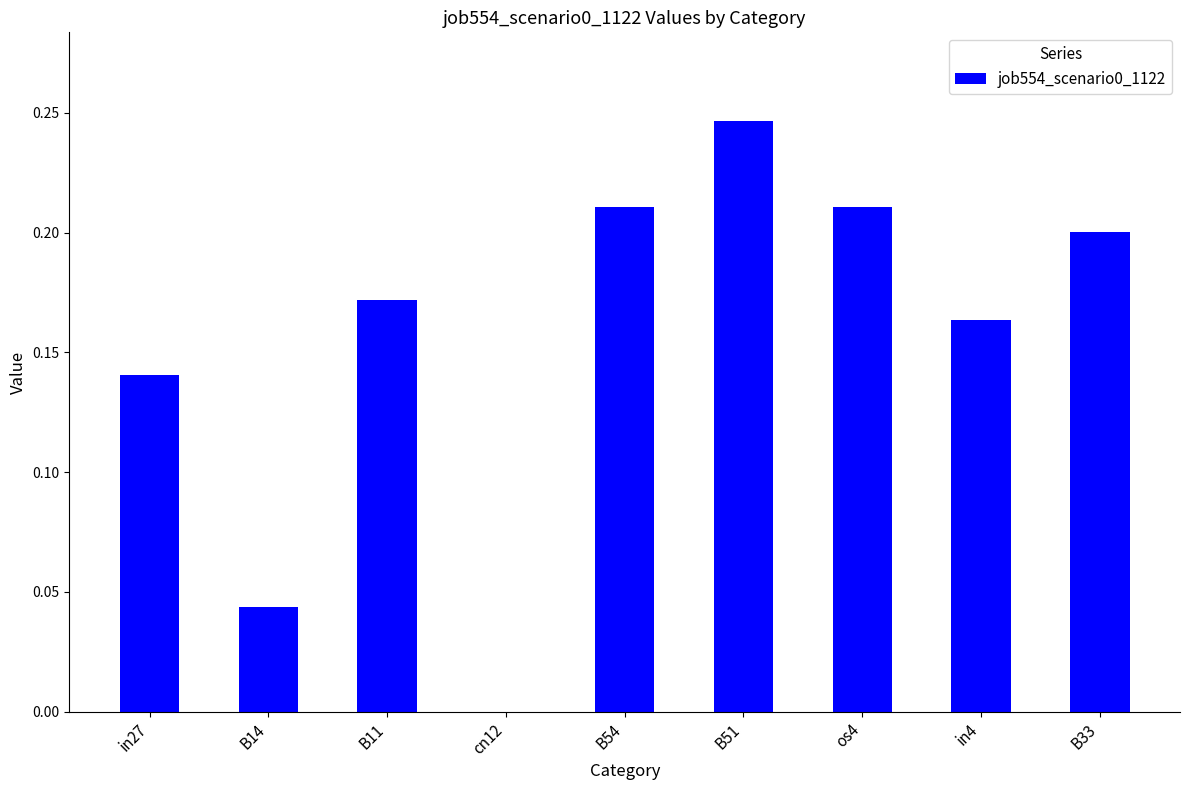

The value at in4 is 0.2. True or false?

True